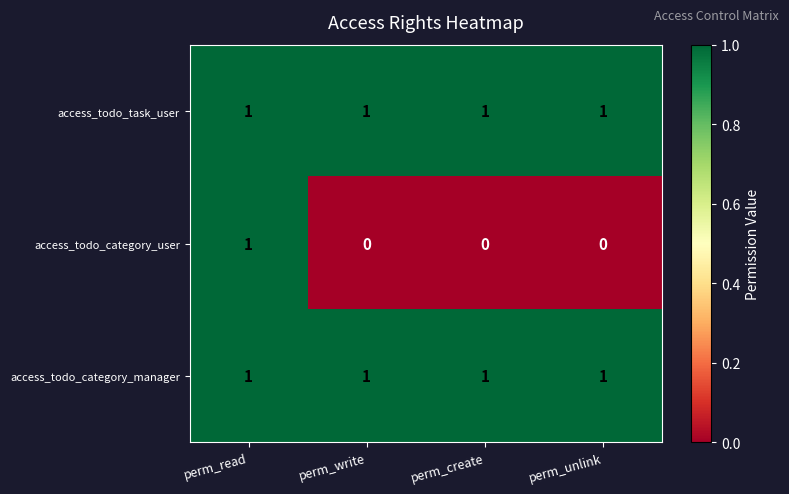

At which category is the sum across all series the highest?

perm_read